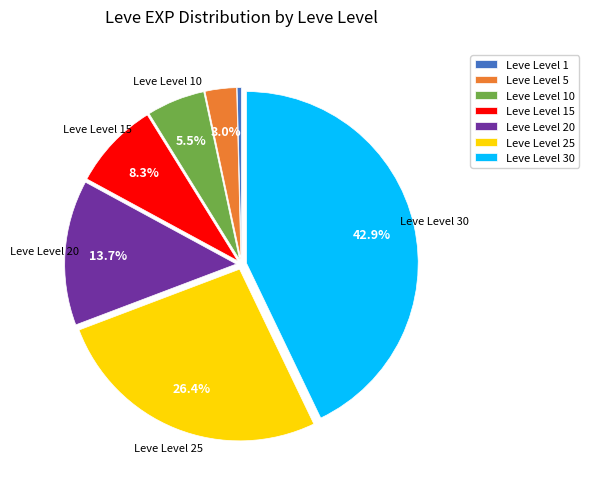

What is the ratio of the value at Leve Level 15 to the value at Leve Level 5?

2.8